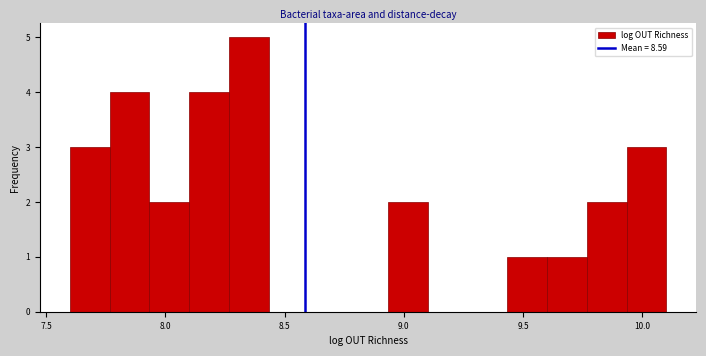

Around what value on the x-axis is the tallest bar? Give the approximate position of its centre, as read against the axis.

8.35